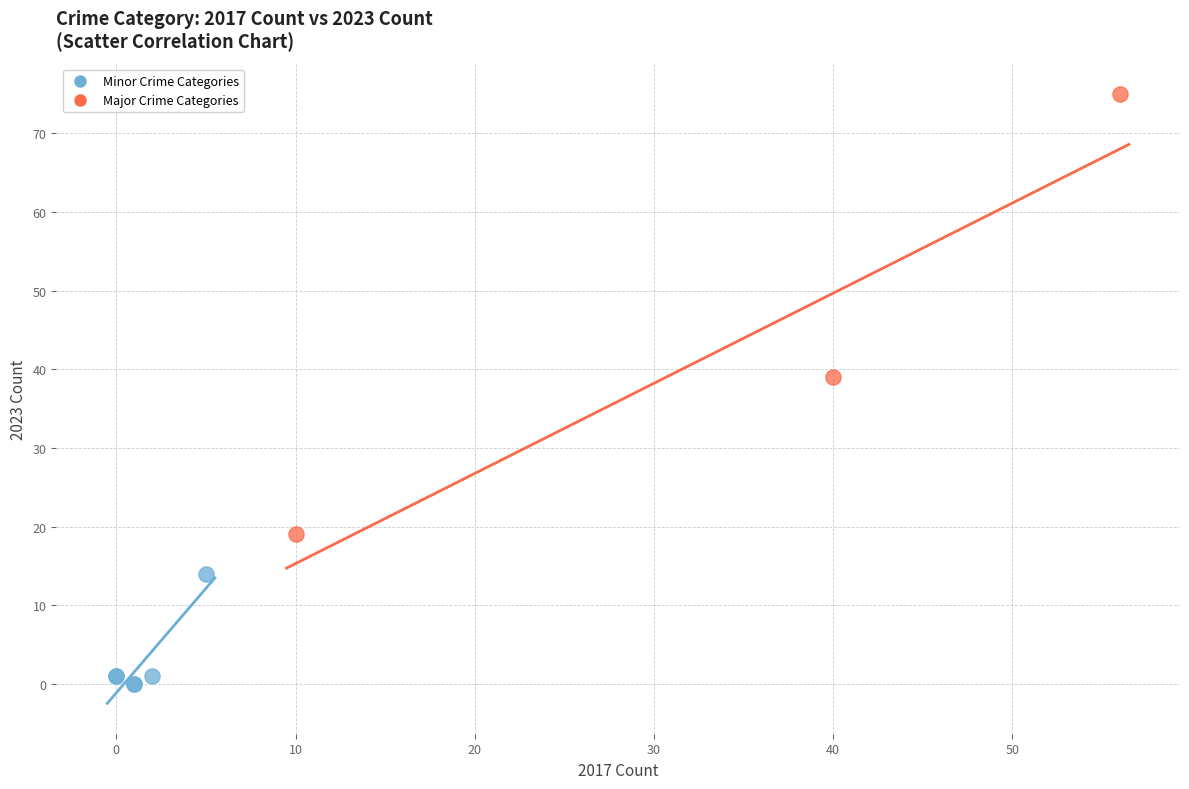

Which series contains the highest Y value?

Major Crime Categories